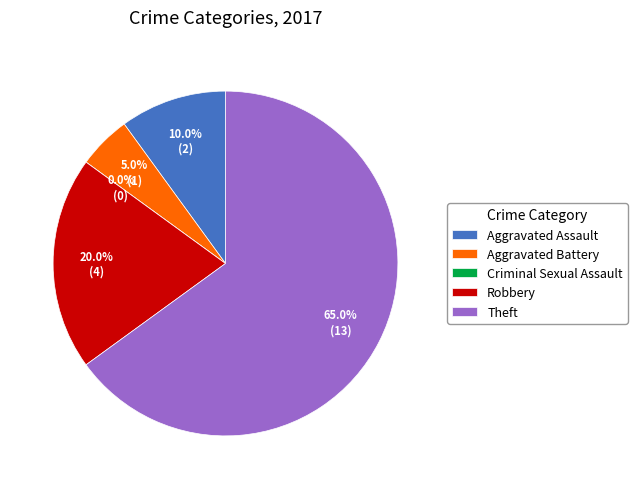

To the nearest percent, what is the difference between the largest and smallest slice percentages?

65%